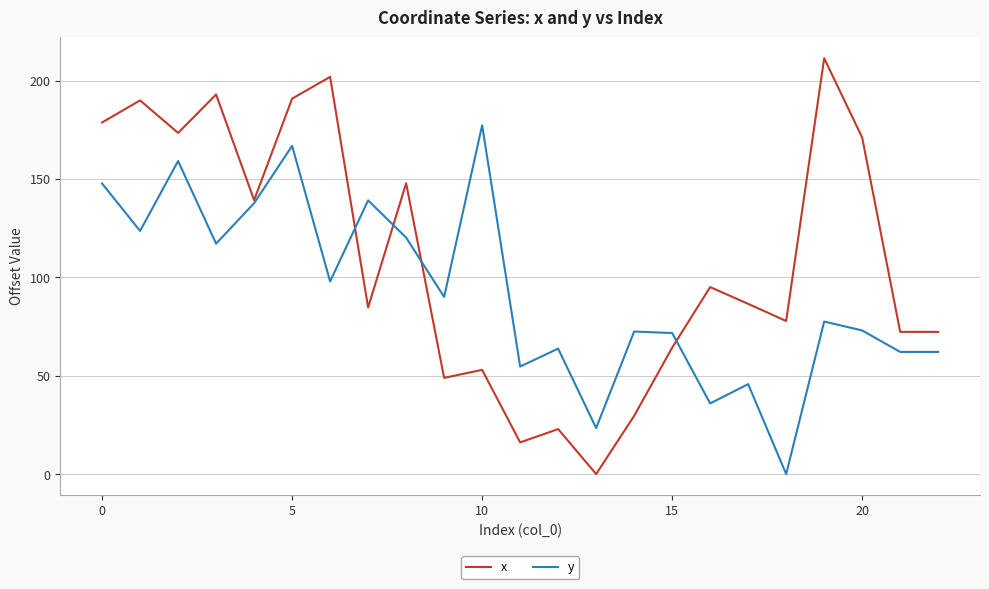

How many distinct data groups are displayed?

2